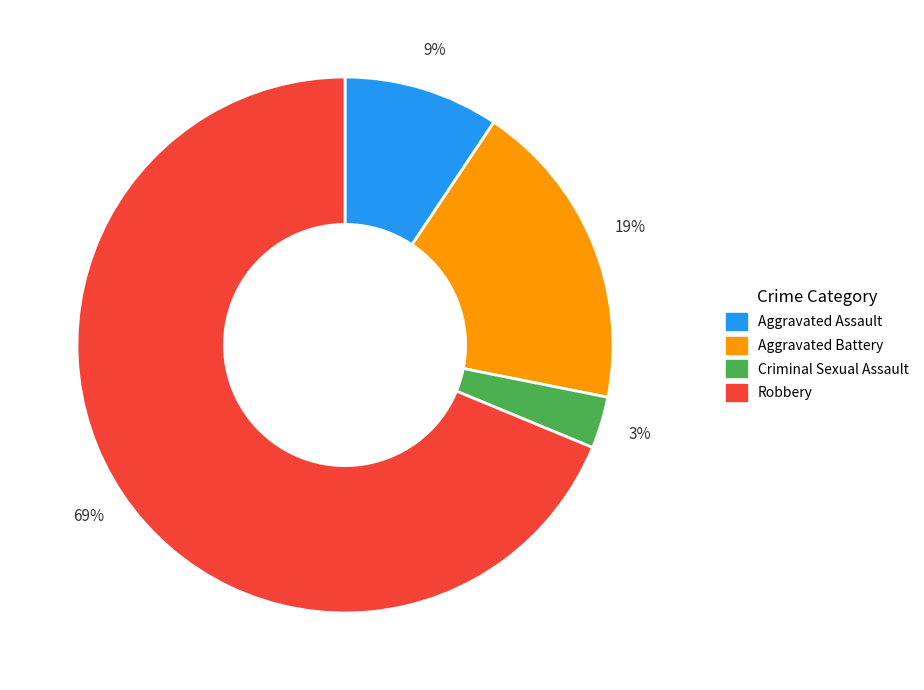

Which category has the biggest portion of the pie?

Robbery